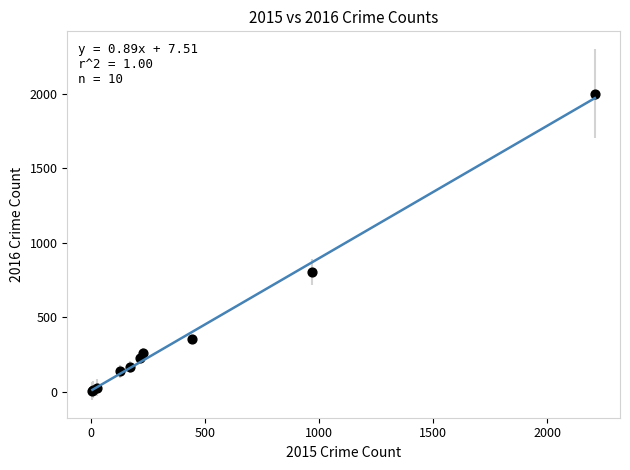

What Y value in the scatter plot is closest to 1003?

804